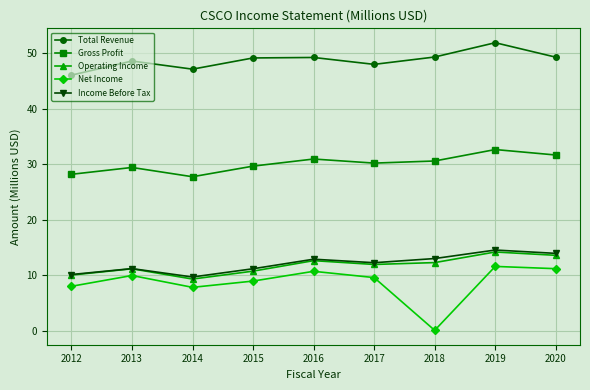

What is the spread (max minus min) of values at 2014?

39.3